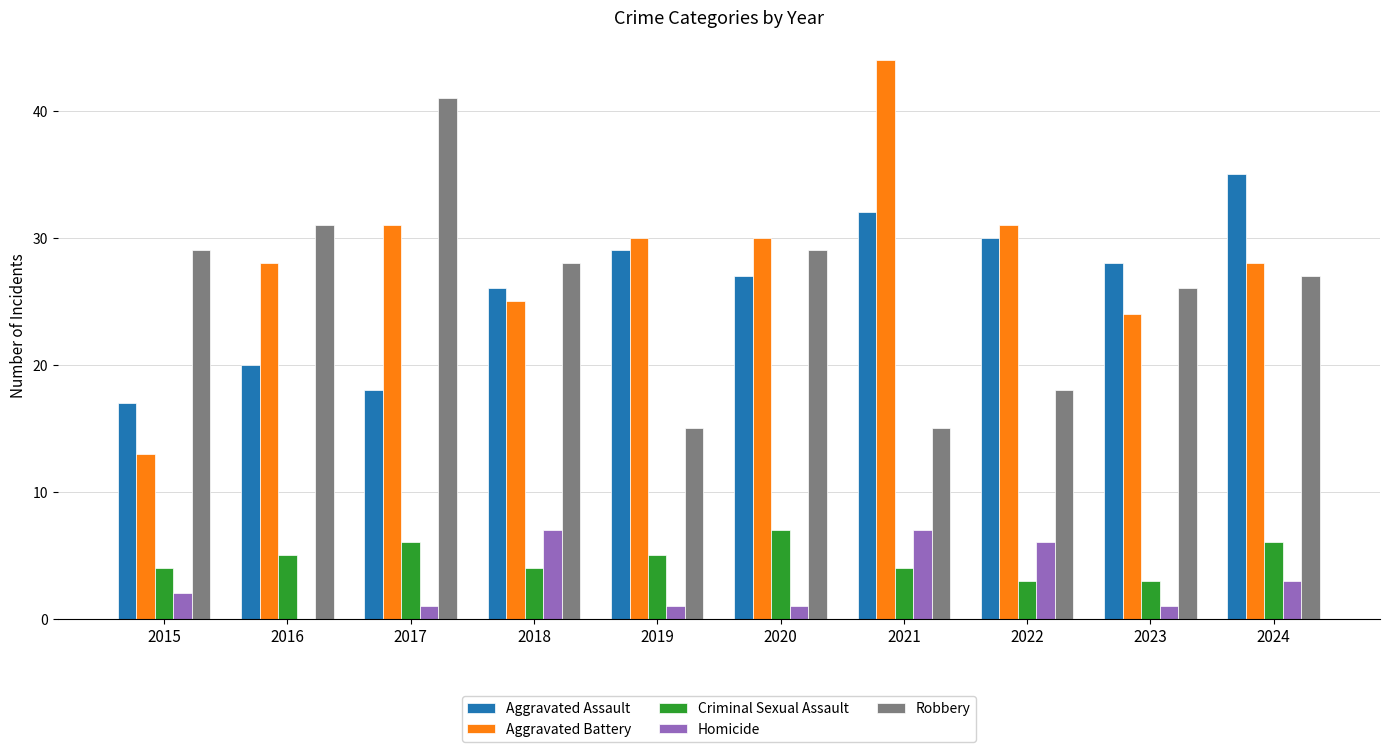

What is the total value across all series at 2017?

97